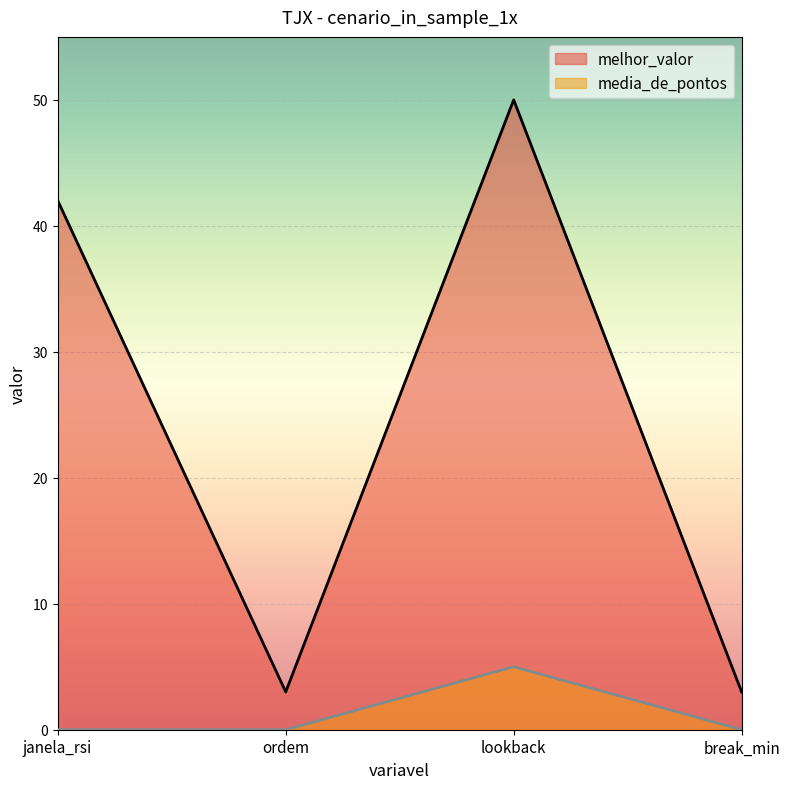

Which label corresponds to the largest value in the chart?

lookback